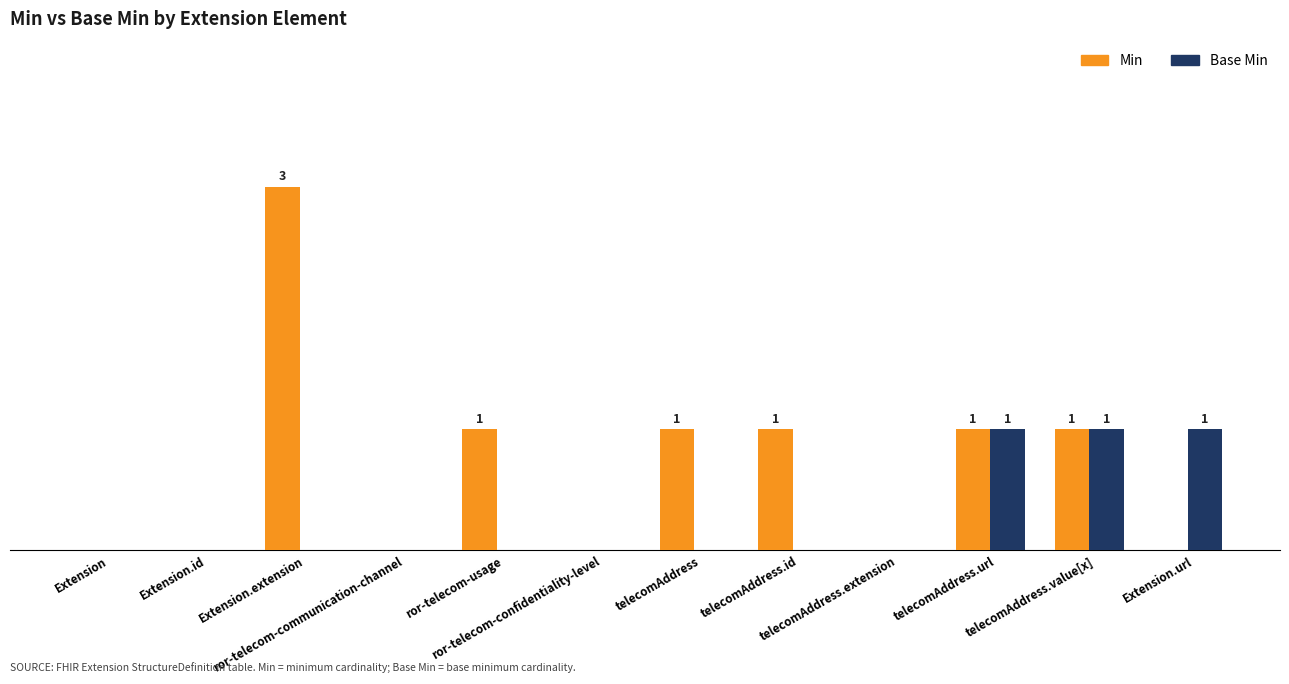

What is the highest value of the Min series?

3